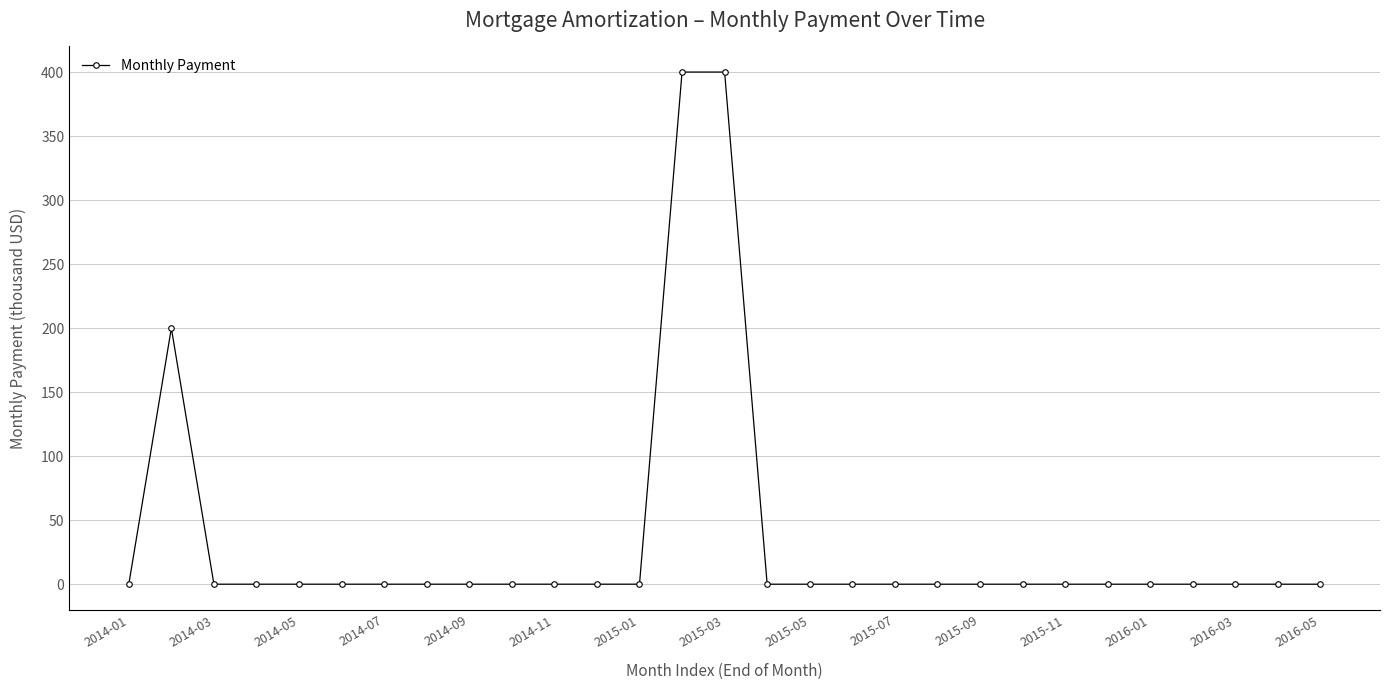

Does the chart display data point markers on the line(s)?

Yes